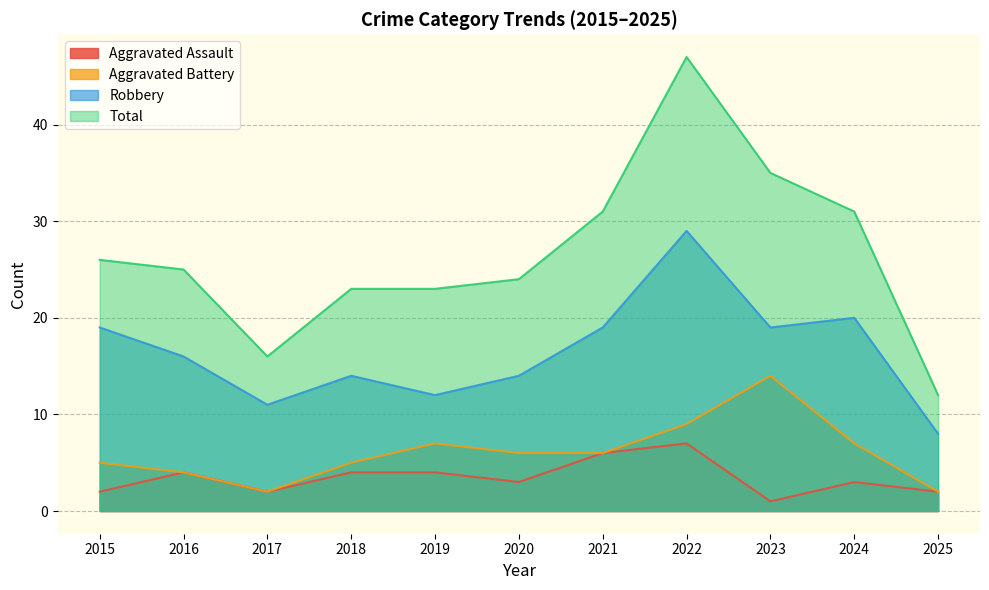

Which series changed the most between 2015 and 2016?

Robbery